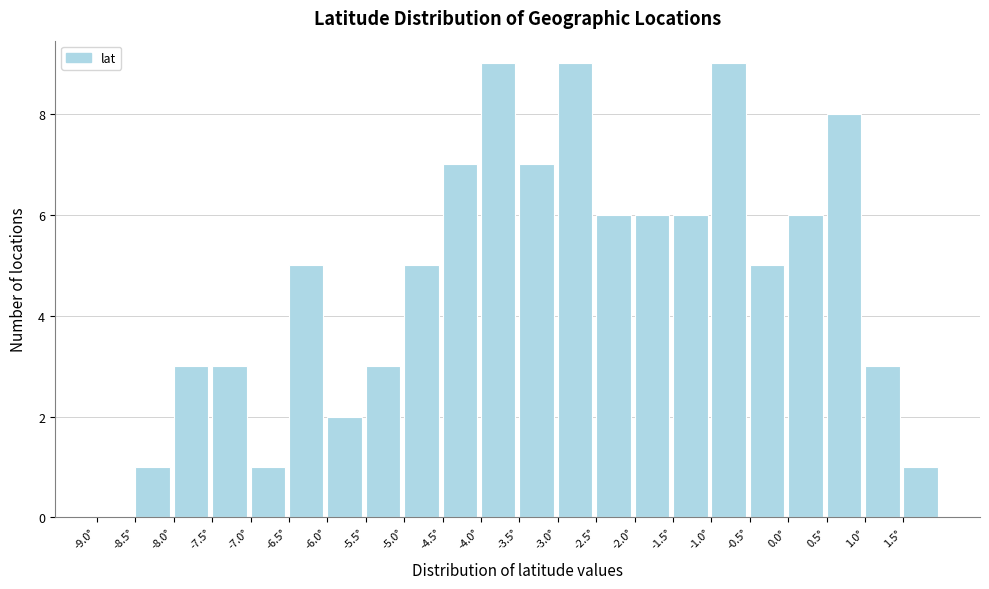

What is the height of the bar covering 1.5 to 2.0 on the x-axis? The values are not printed on the chart, so give them approximately, as read against the axis.

1